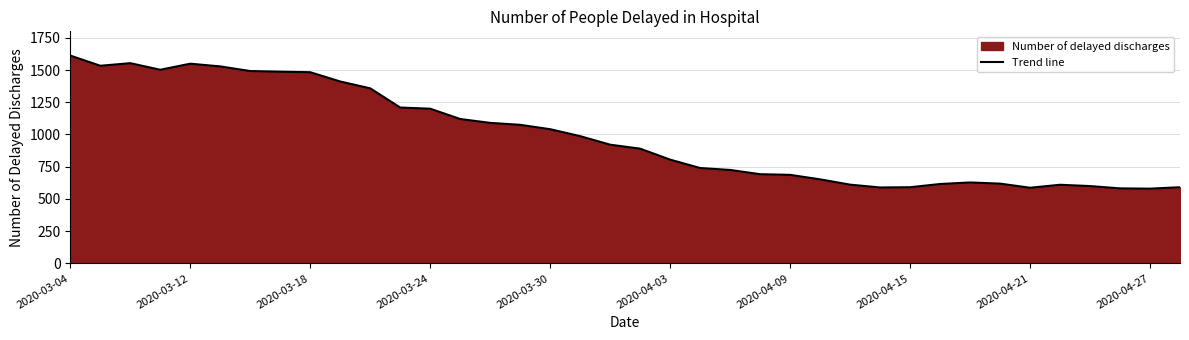

How many interior local peaks (higher than both neighbors) does the data have?

4